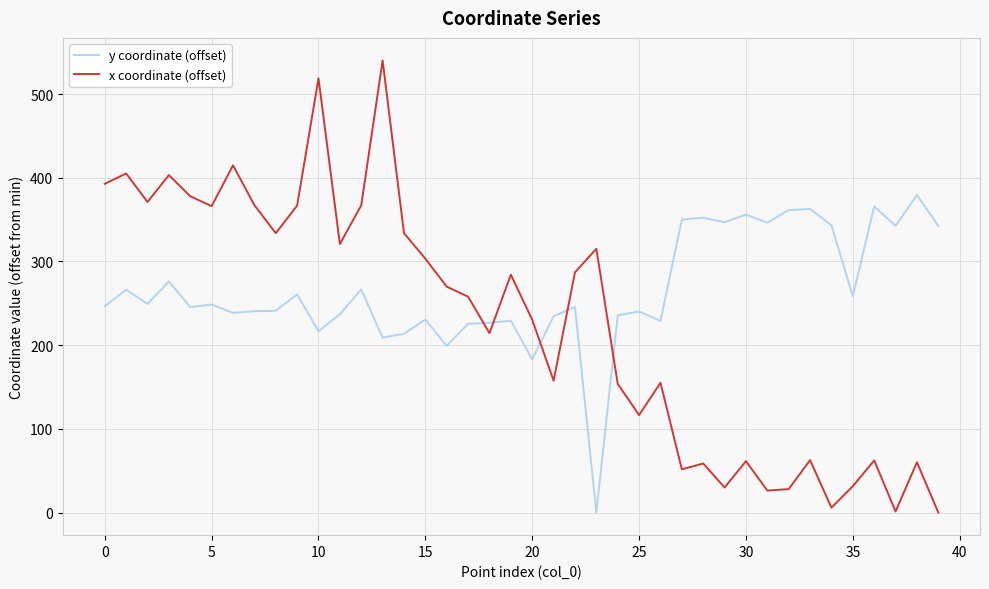

What is the greatest value displayed?

540.1